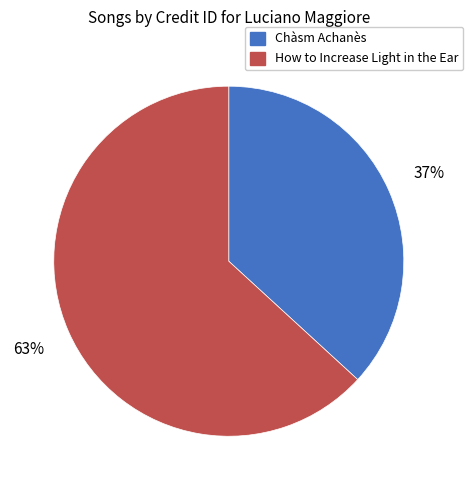

To the nearest percent, what is the difference between the Chàsm Achanès and How to Increase Light in the Ear slice percentages?

26%